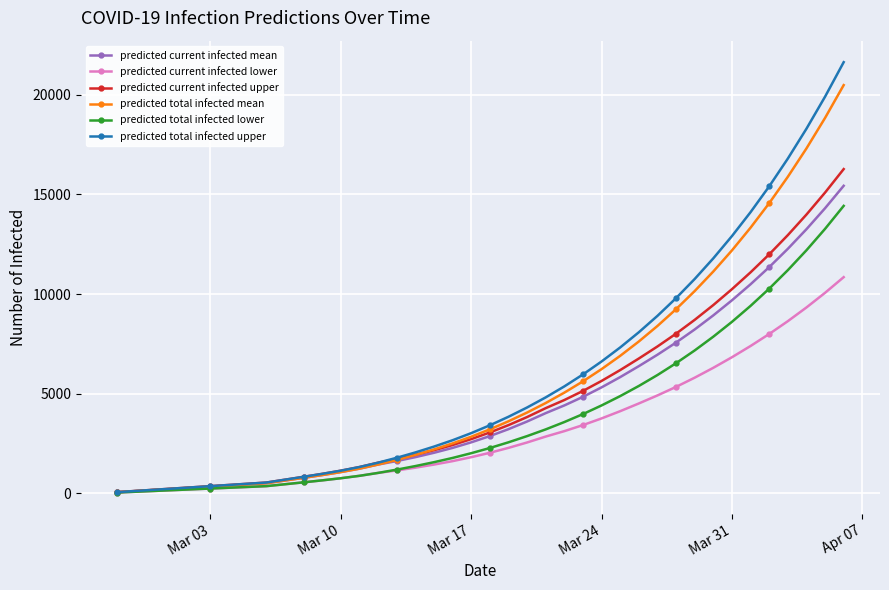

Which series has the largest range (max minus min)?

predicted total infected upper